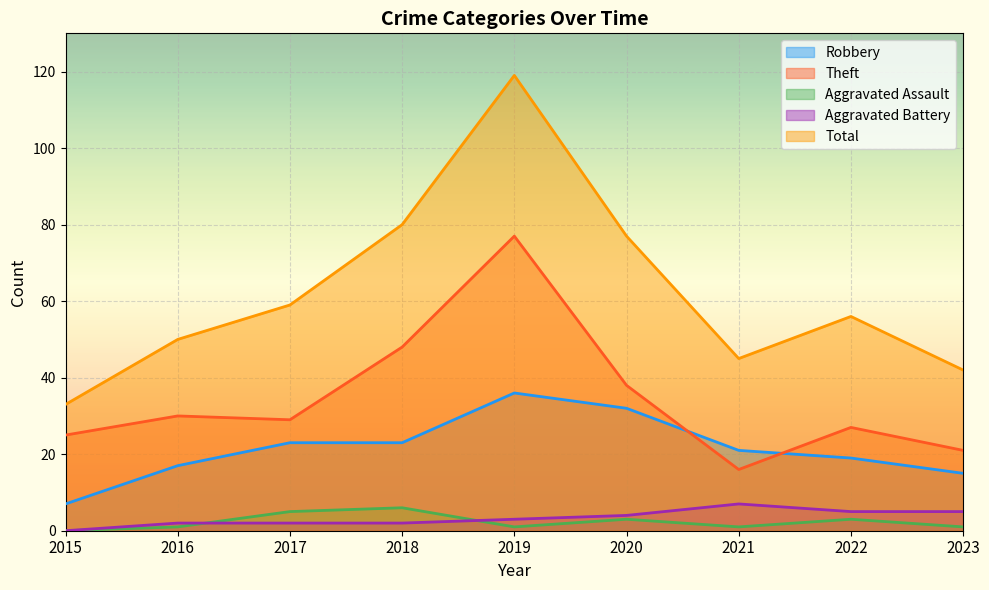

What value does the Theft series have at 2018?

48